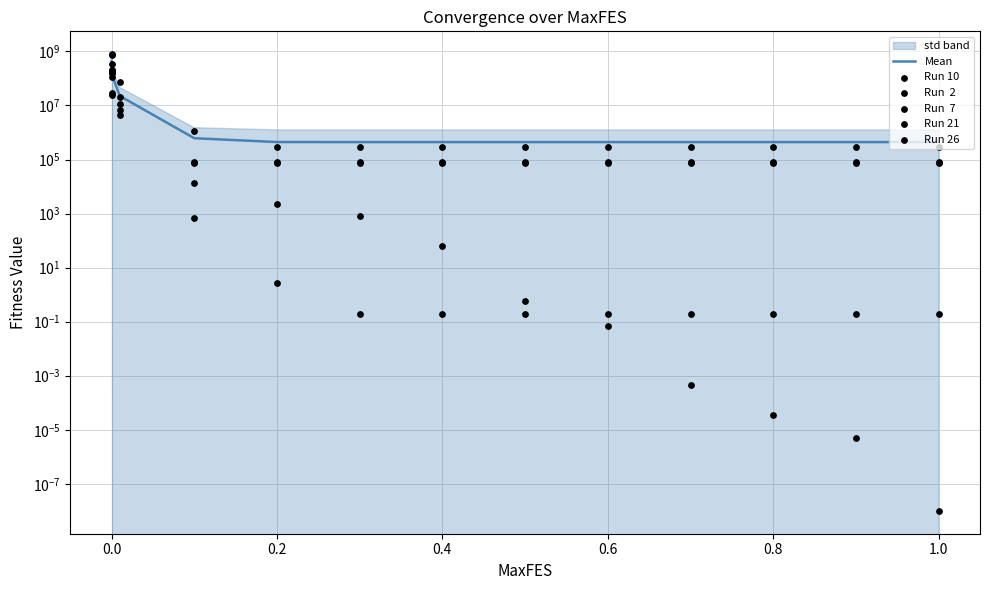

Which series reaches the minimum Y coordinate?

Run 10